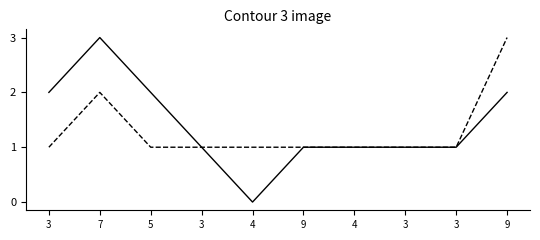

At which label is PC closest to 1?

3